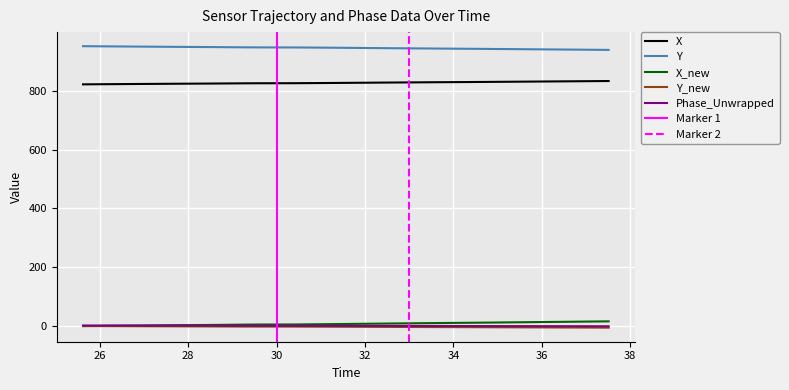

True or false: X and X_new intersect in this chart.

False